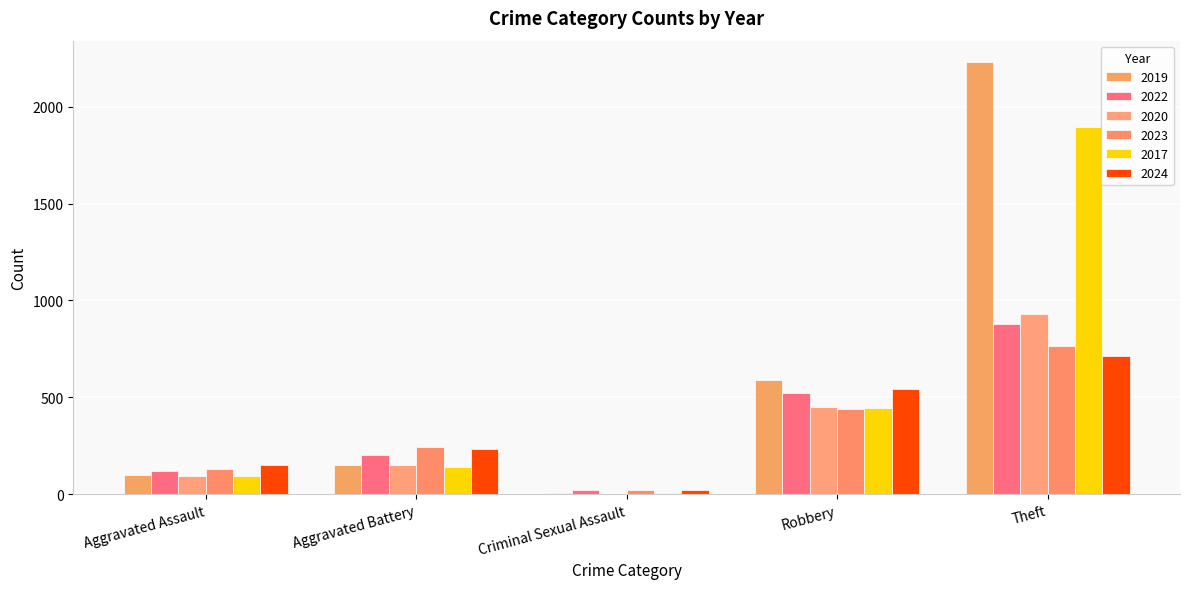

How many groups of bars are there?

5